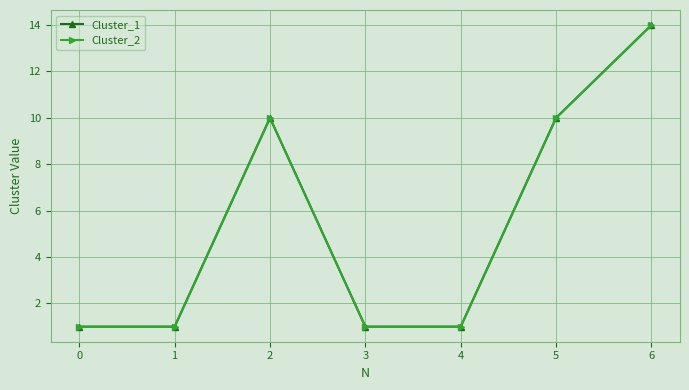

Rank the series at 6 from lowest to highest value.

Cluster_1, Cluster_2